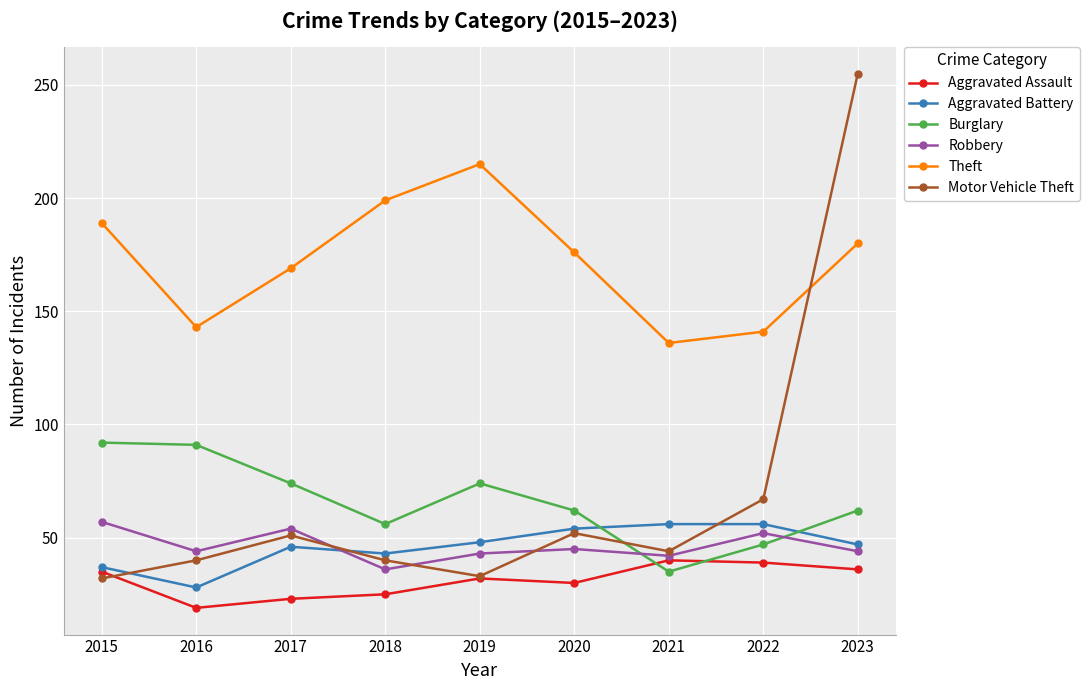

How many lines are shown in the chart?

6